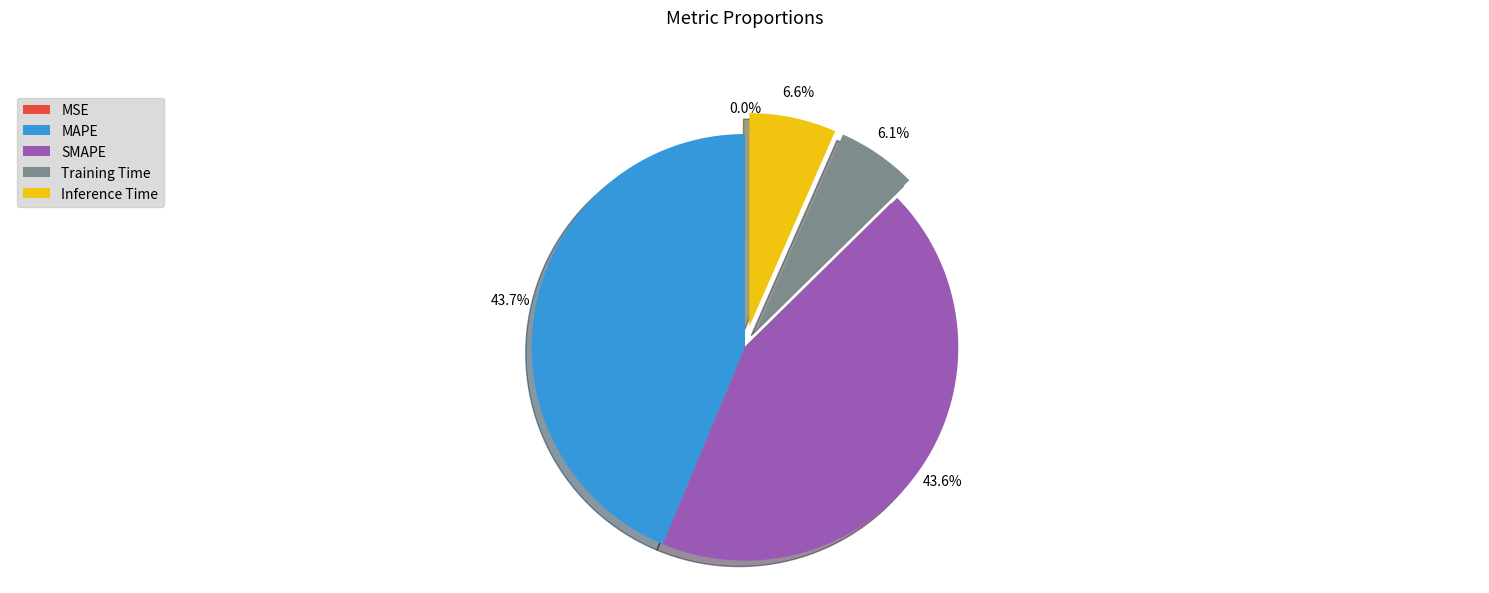

What portion of the pie excludes SMAPE?

56.4%